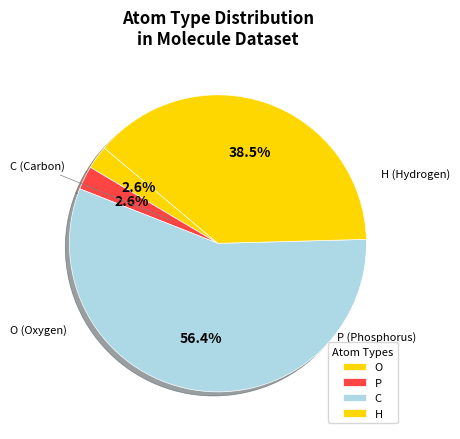

To the nearest percent, what is the difference between the largest and smallest slice percentages?

54%